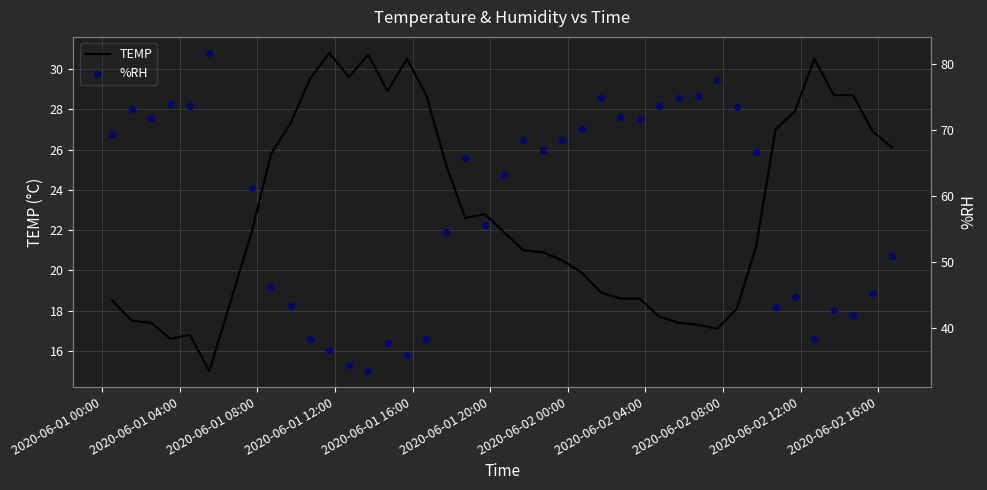

Which series has the largest Y range (max minus min)?

%RH